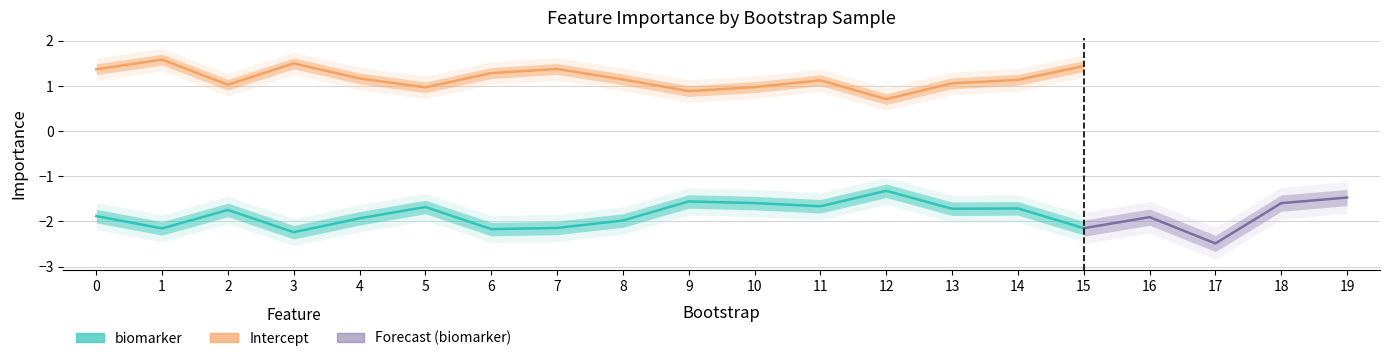

Is the value of biomarker at 11 greater than the value of Intercept at 10?

No